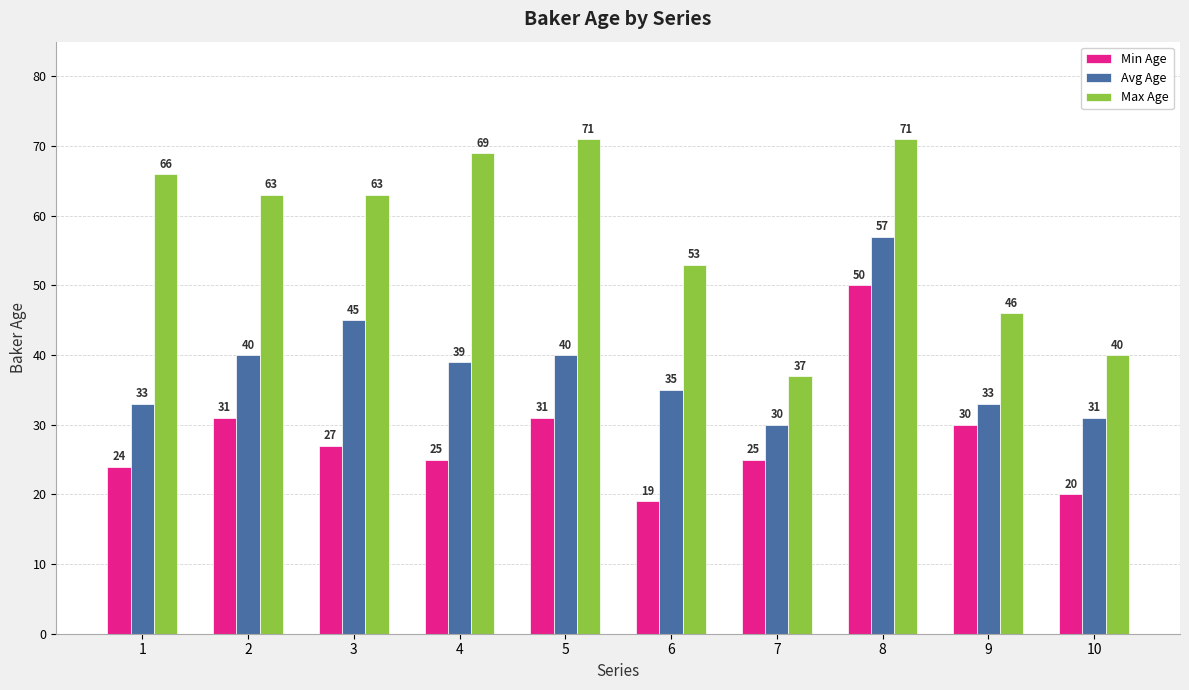

What are all the series names shown in the legend?

Min Age, Avg Age, Max Age